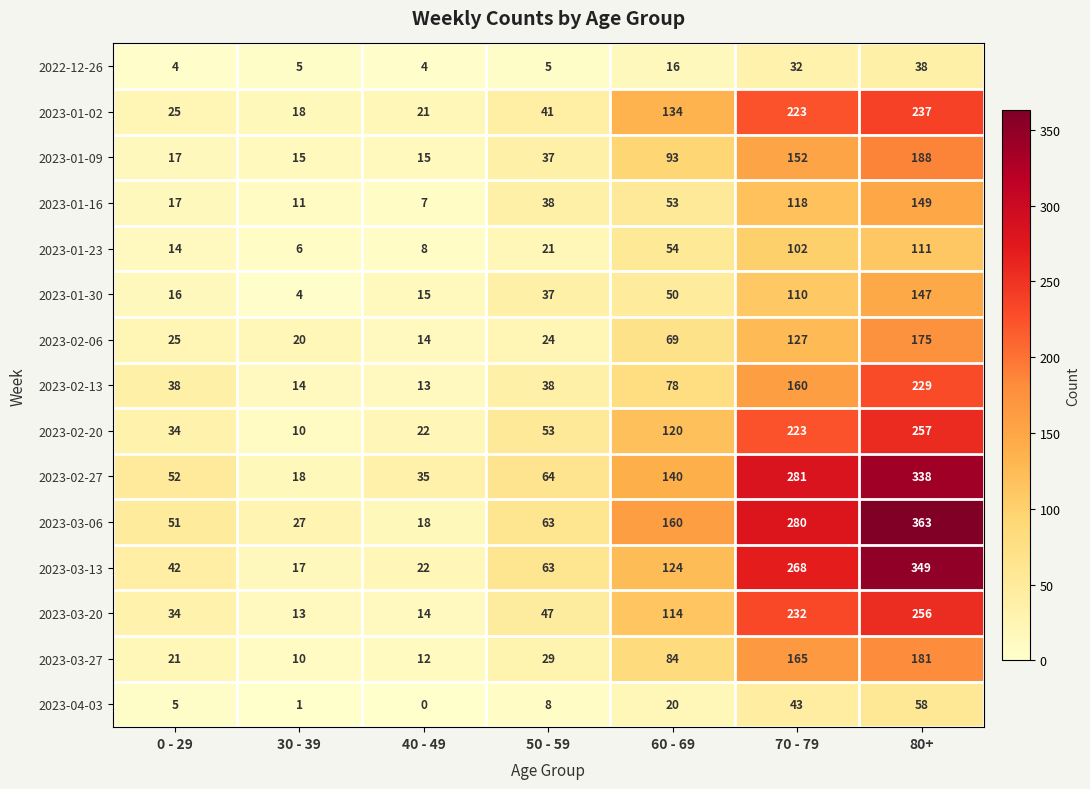

Which series changed the most between 40 - 49 and 50 - 59?

2023-03-06